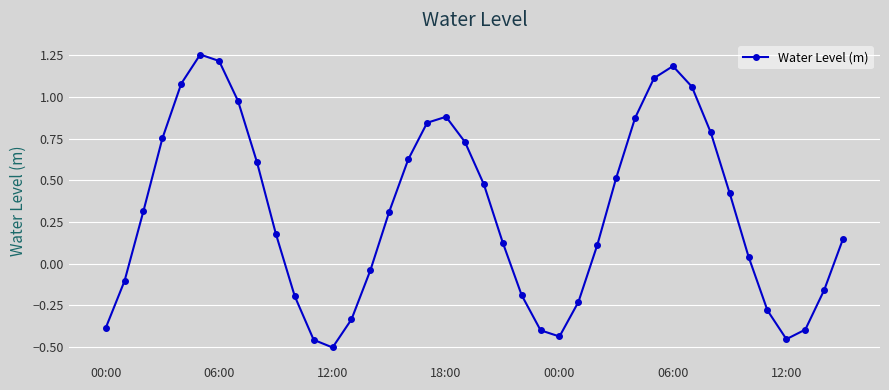

How many values are below 0?

15